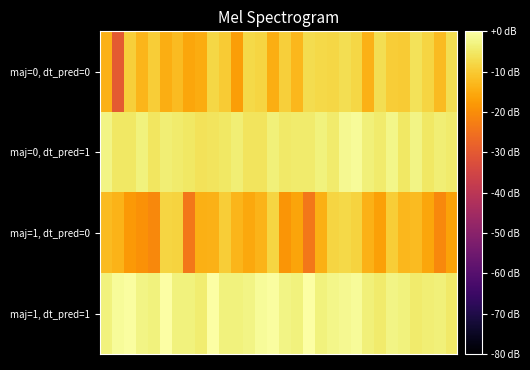

Reading left to right, transcribe all the data shown in this chart.

maj=0, dt_pred=0: -13.8	-29.8	-9.2	-13.4	-9.6	-14.7	-12.4	-15.7	-14.9	-8.1	-9.9	-17.2	-7.7	-8.3	-14.7	-9.3	-12.9	-7.0	-7.8	-8.1	-6.7	-8.1	-13.8	-6.8	-9.6	-9.9	-6.0	-8.3	-12.2	-6.9
maj=0, dt_pred=1: -2.5	-5.3	-5.1	-3.4	-5.4	-4.1	-4.6	-5.3	-6.0	-5.9	-5.2	-3.8	-5.8	-5.7	-3.5	-4.9	-4.4	-4.5	-3.4	-4.6	-1.8	-1.1	-3.7	-4.4	-2.4	-5.3	-2.6	-5.1	-3.8	-4.6
maj=1, dt_pred=0: -12.4	-13.6	-18.0	-19.2	-20.8	-8.2	-8.6	-23.9	-14.1	-13.9	-9.6	-13.1	-15.5	-13.6	-8.4	-18.7	-16.2	-23.9	-14.1	-8.2	-7.7	-8.6	-13.8	-16.6	-9.6	-12.9	-12.2	-15.7	-20.7	-16.4
maj=1, dt_pred=1: -3.4	-1.0	-0.4	-2.5	-3.4	0.0	-3.4	-3.4	-4.3	0.0	-3.4	-3.4	-2.5	-1.0	-0.4	-2.5	-3.4	0.0	-3.4	-2.4	-1.8	-1.1	-3.7	-4.4	-2.7	-3.4	-4.6	-3.8	-3.5	-4.9